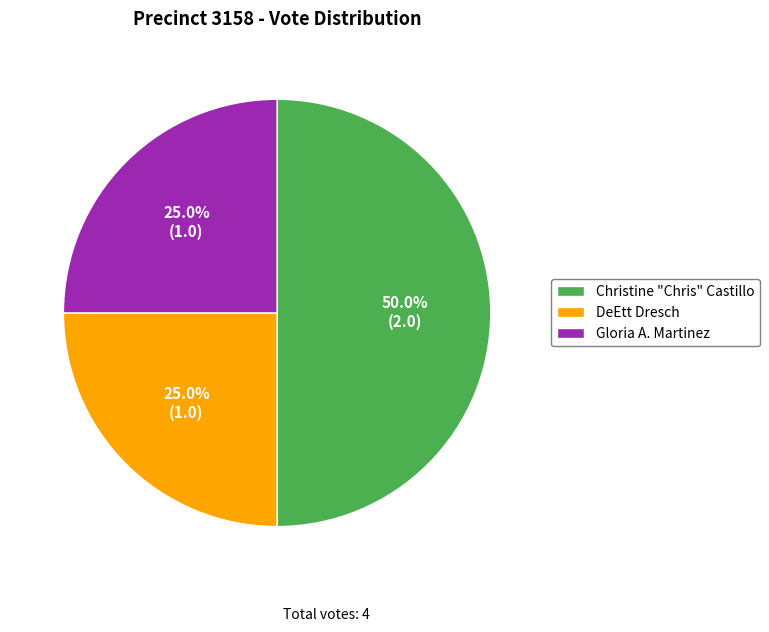

Is the sum of Christine "Chris" Castillo and Gloria A. Martinez greater than half?

Yes